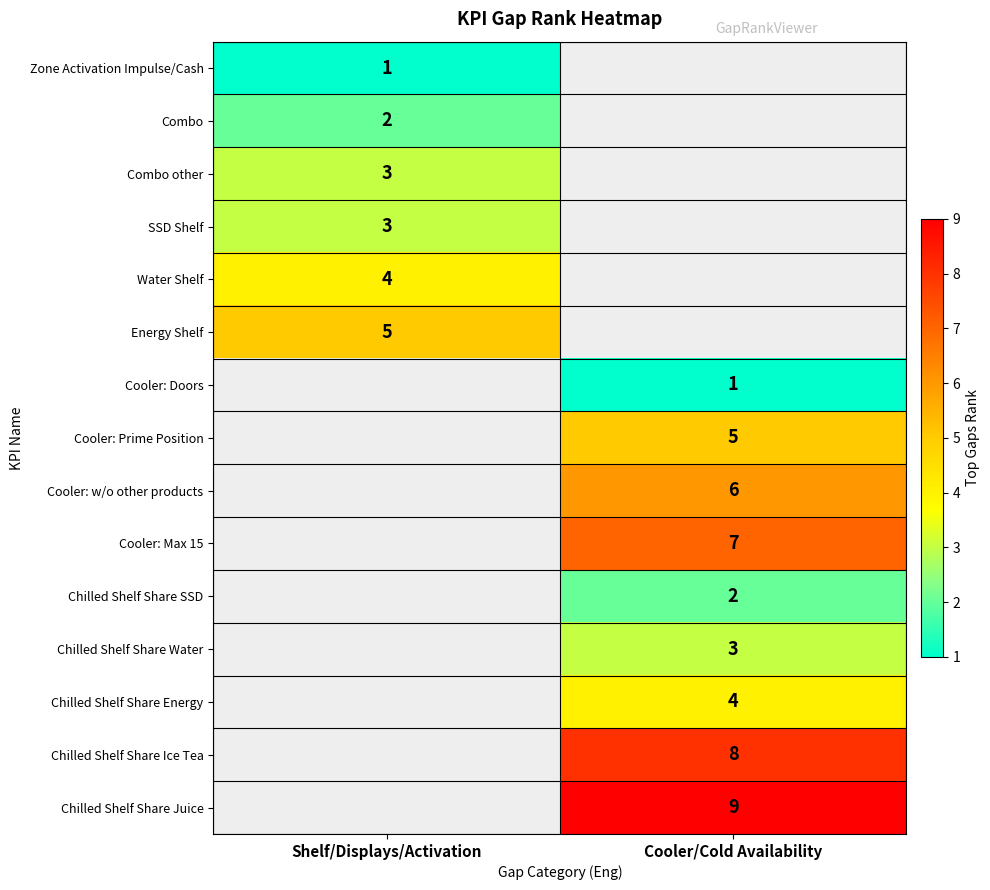

What is the approximate value of Chilled Shelf Share Ice Tea at Cooler/Cold Availability?

8.0